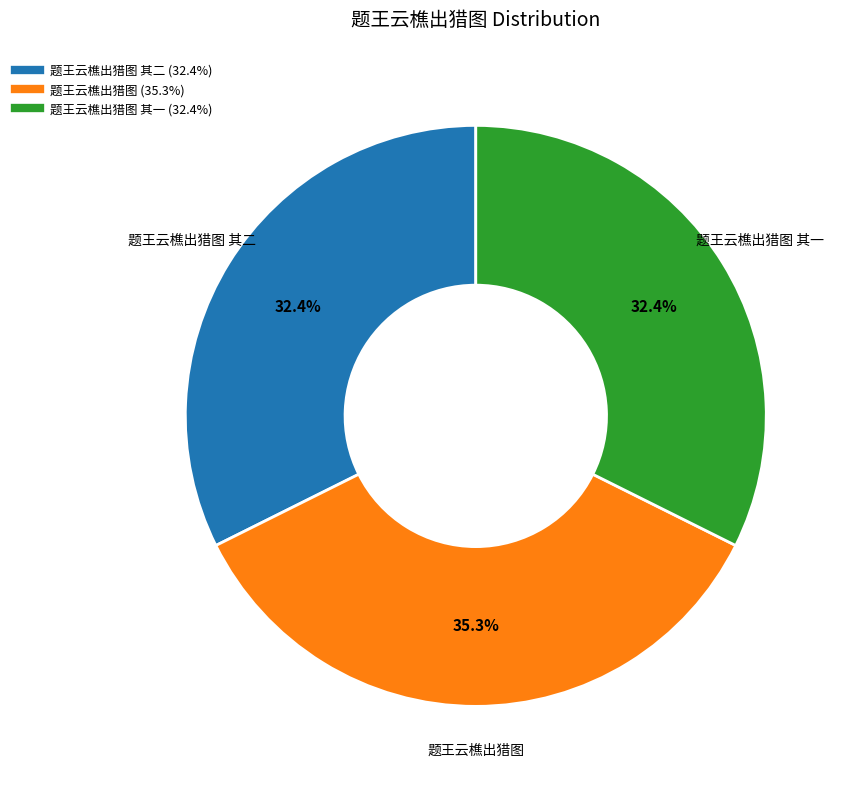

Does any single category account for the majority?

No